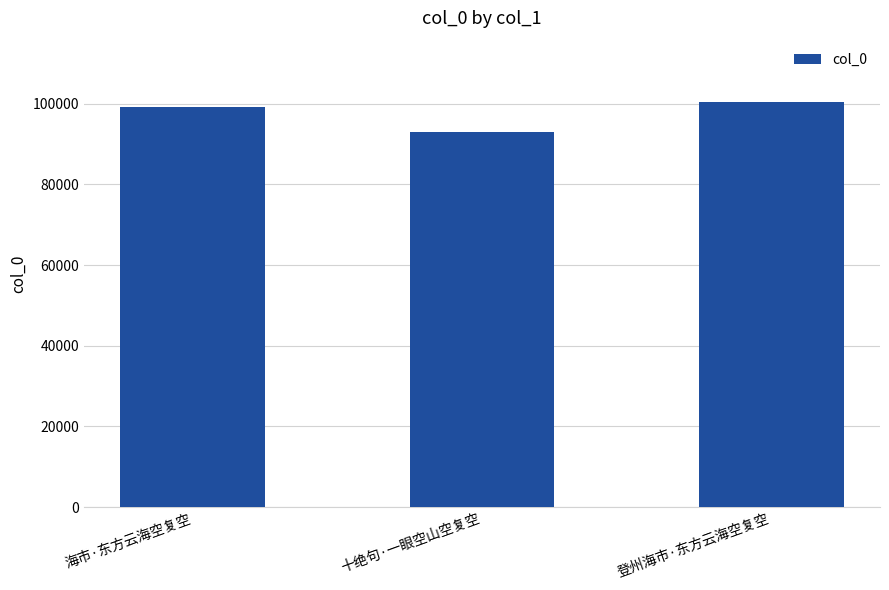

The value at 登州海市·东方云海空复空 is 47039. True or false?

False